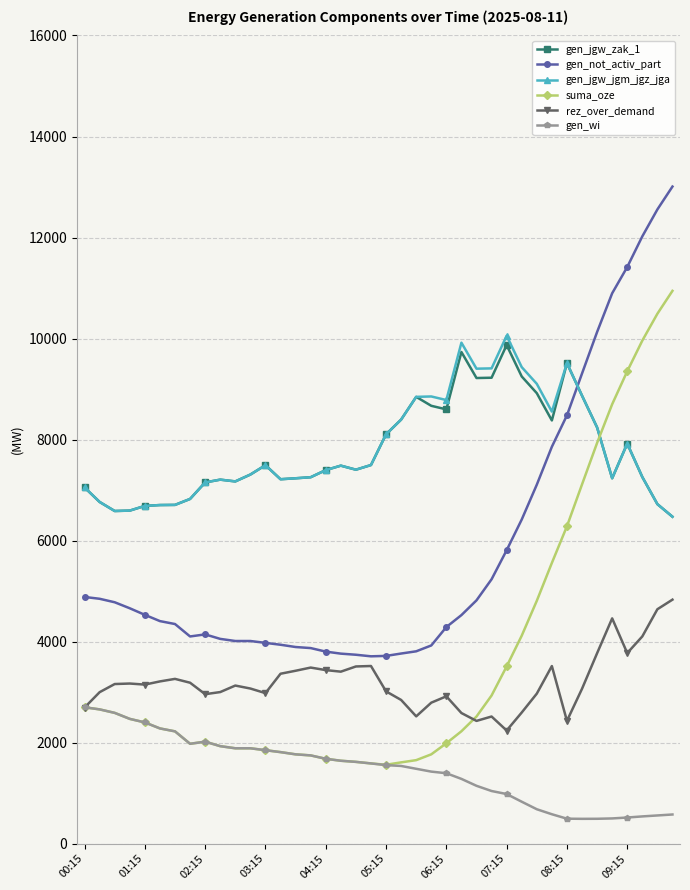

Count the number of categories in the chart.

40